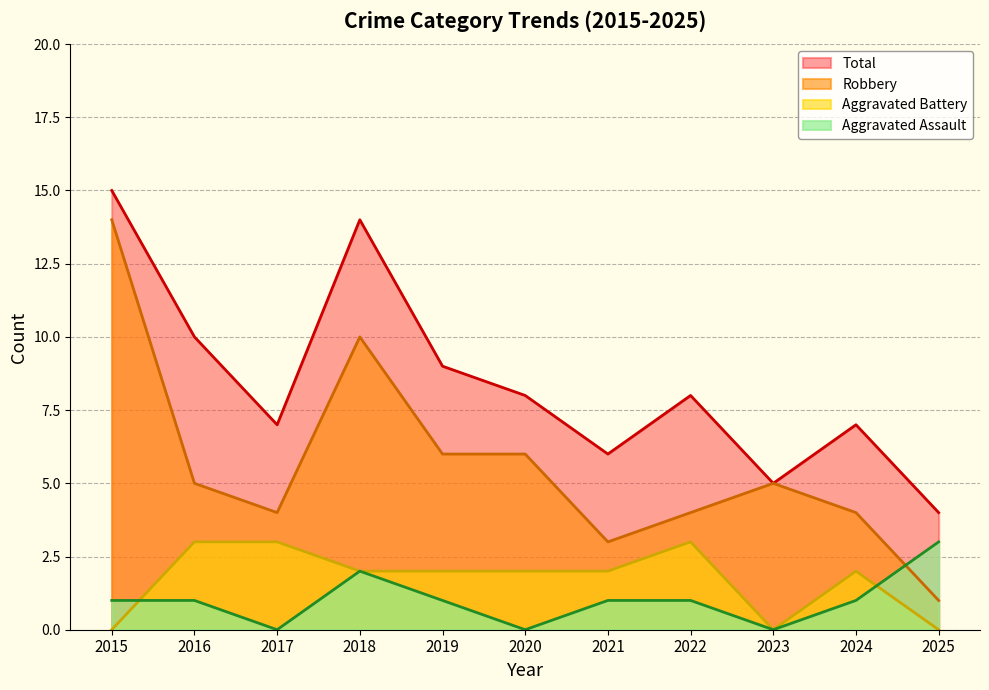

What is the sum of all Aggravated Battery values?

19